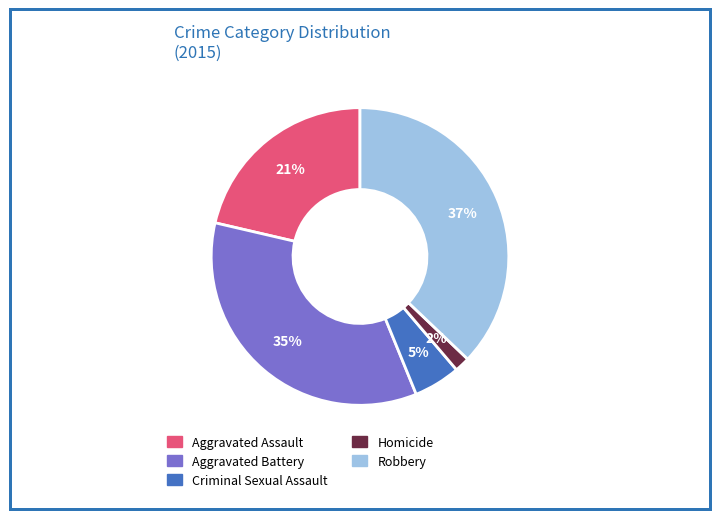

What percentage is the Aggravated Assault slice, to the nearest percent?

21%